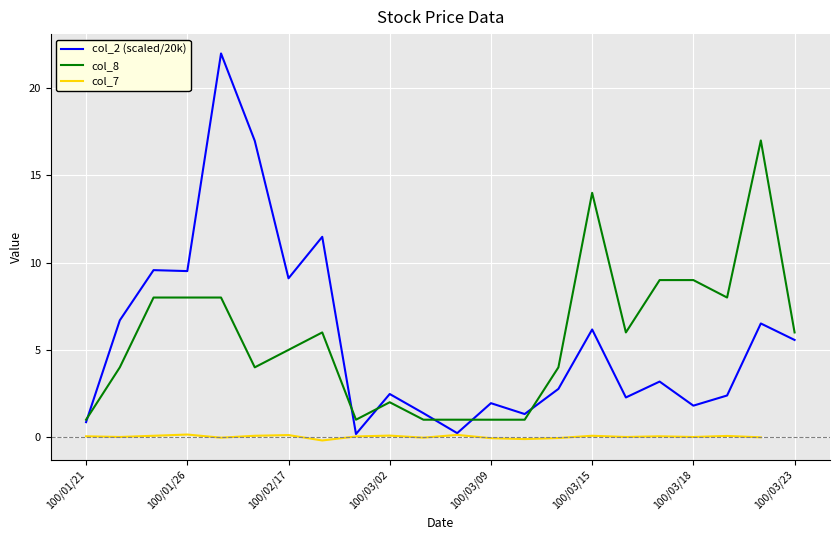

What is the value of the col_8 point at the 16th from the left?

14.0